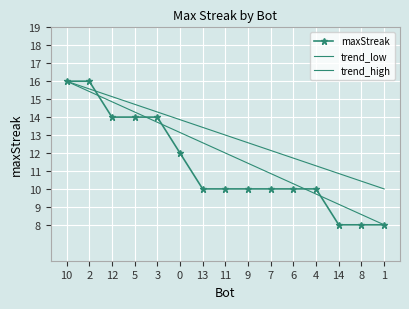

What is the value of the maxStreak point at the 3rd from the left?

14.0